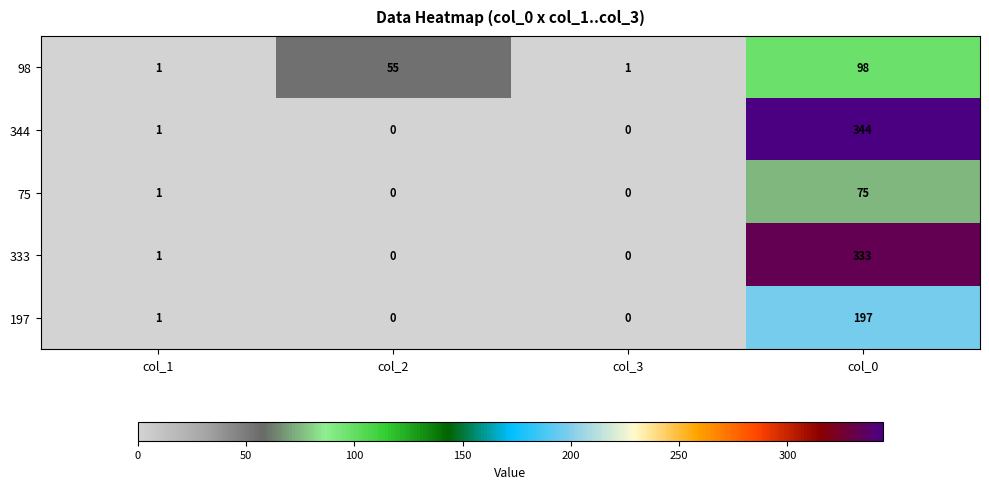

Reading left to right, transcribe all the data shown in this chart.

98: 1	55	1	98
344: 1	0	0	344
75: 1	0	0	75
333: 1	0	0	333
197: 1	0	0	197